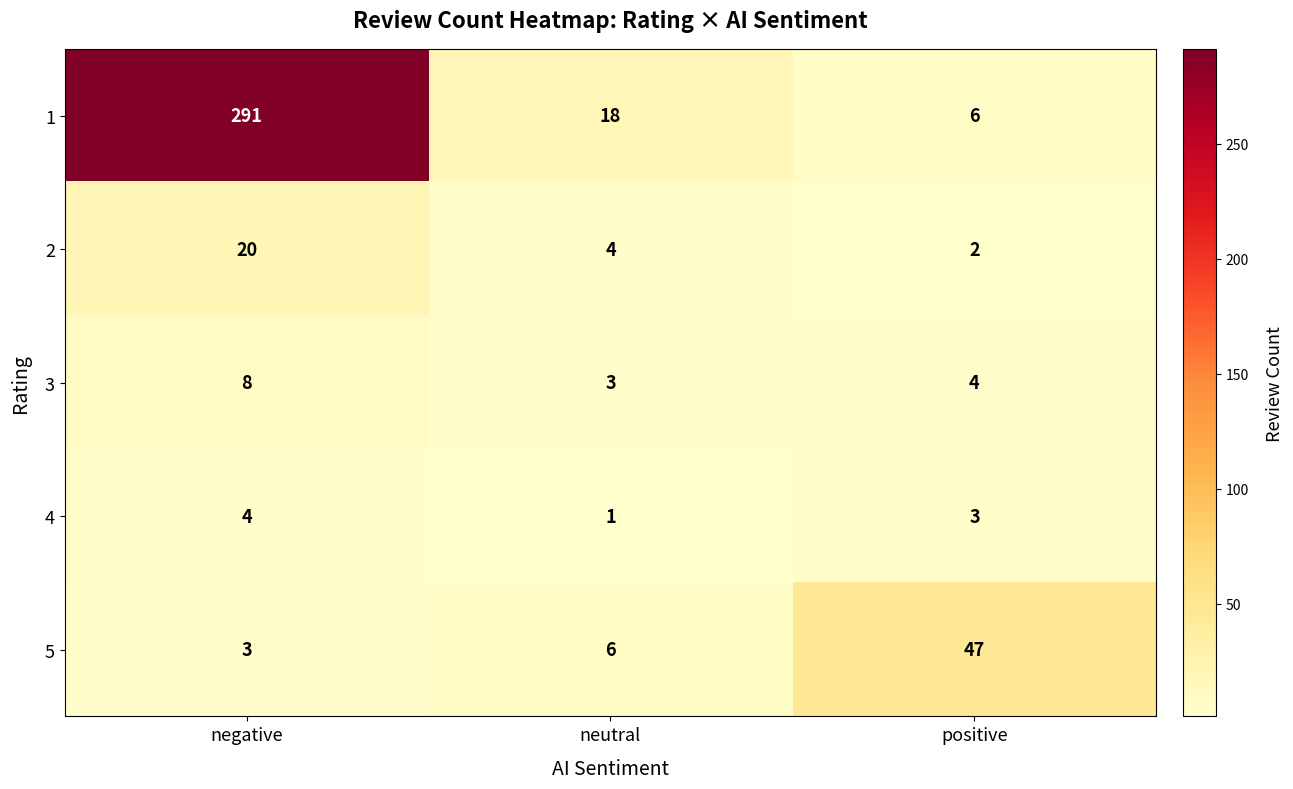

Reading left to right, what are all the values shown in this chart?

1: negative=291	neutral=18	positive=6
2: negative=20	neutral=4	positive=2
3: negative=8	neutral=3	positive=4
4: negative=4	neutral=1	positive=3
5: negative=3	neutral=6	positive=47